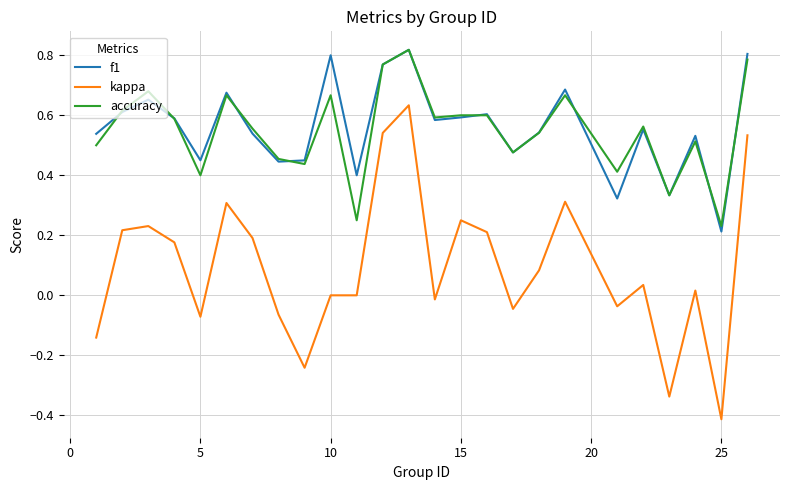

Which series has the widest spread of values?

kappa